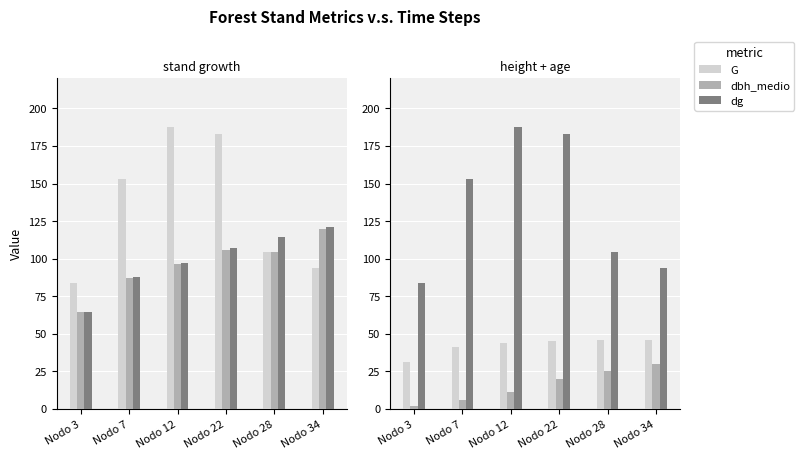

How many groups of bars are there?

6